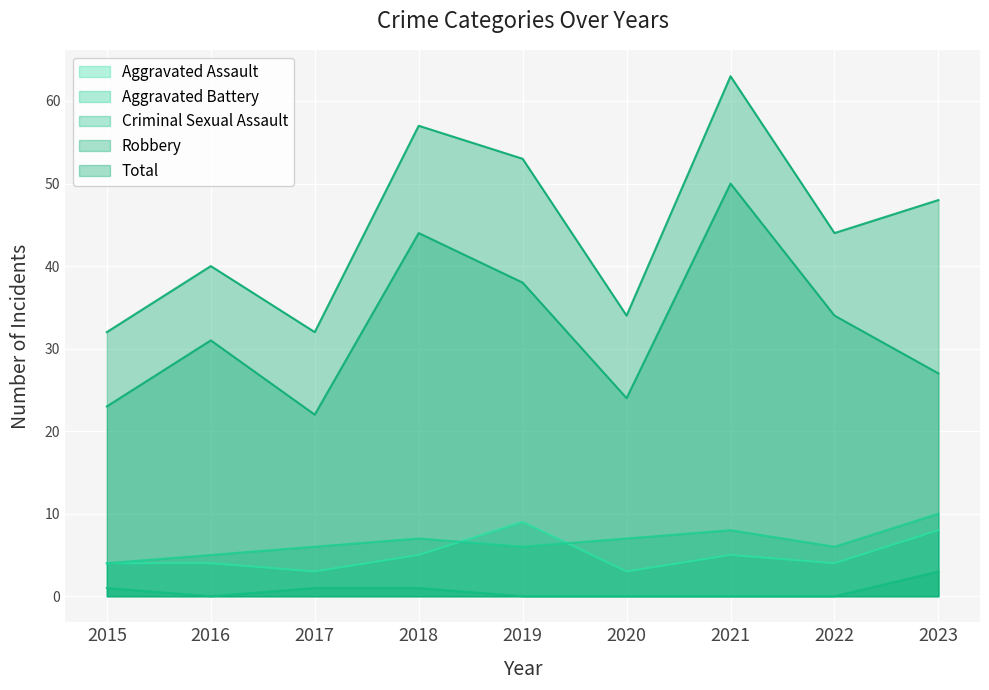

How many categories are shown in the chart?

9